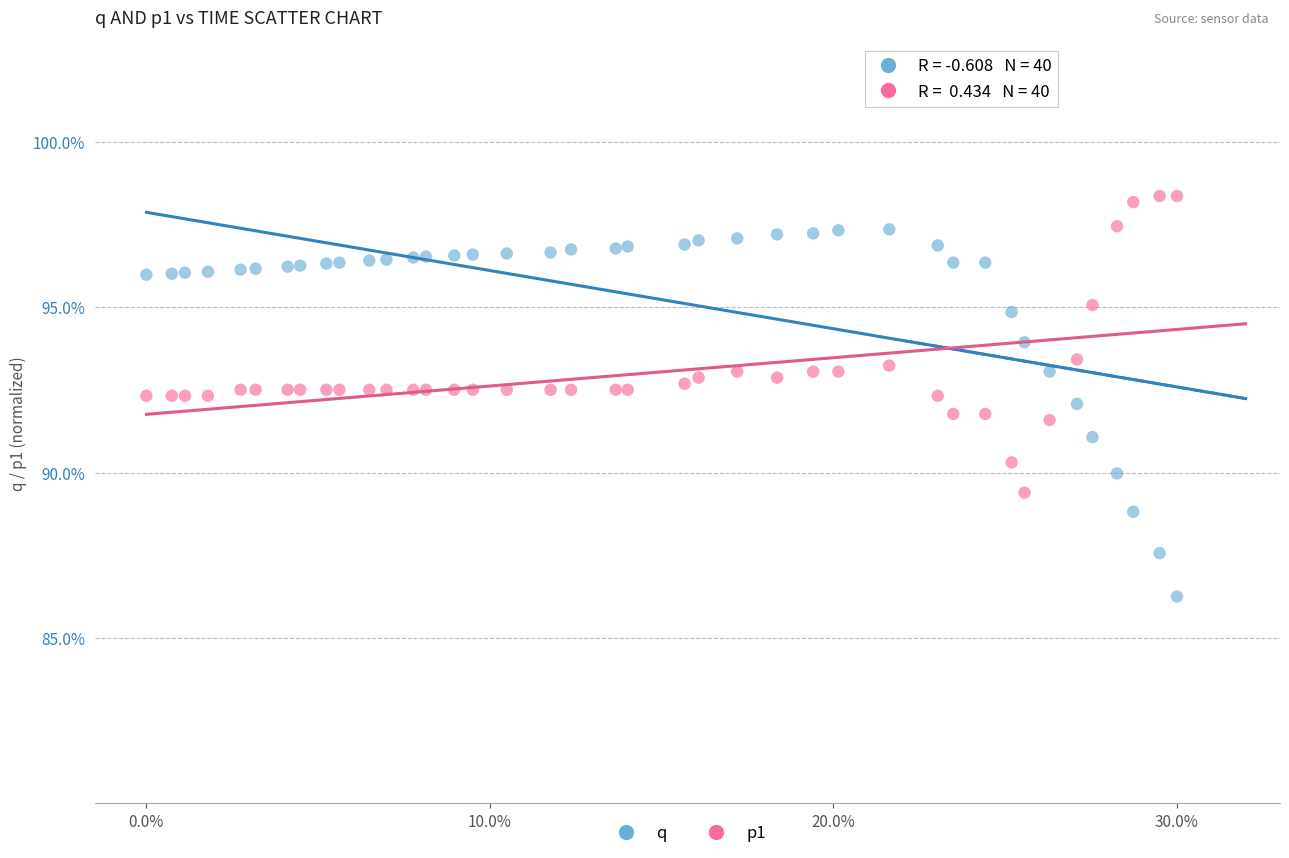

What are all the series names shown in the legend?

q, p1